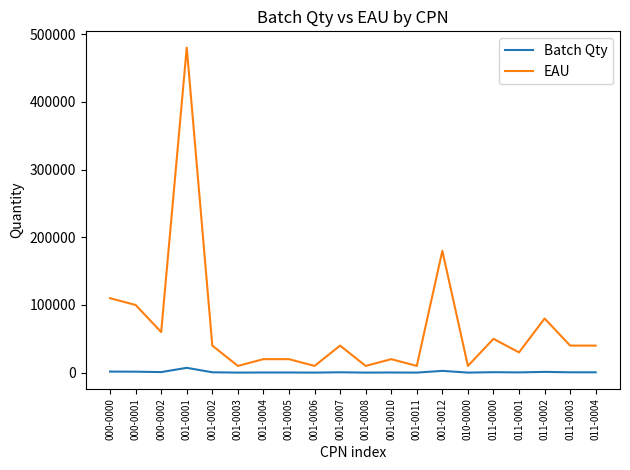

Which series has the widest spread of values?

EAU